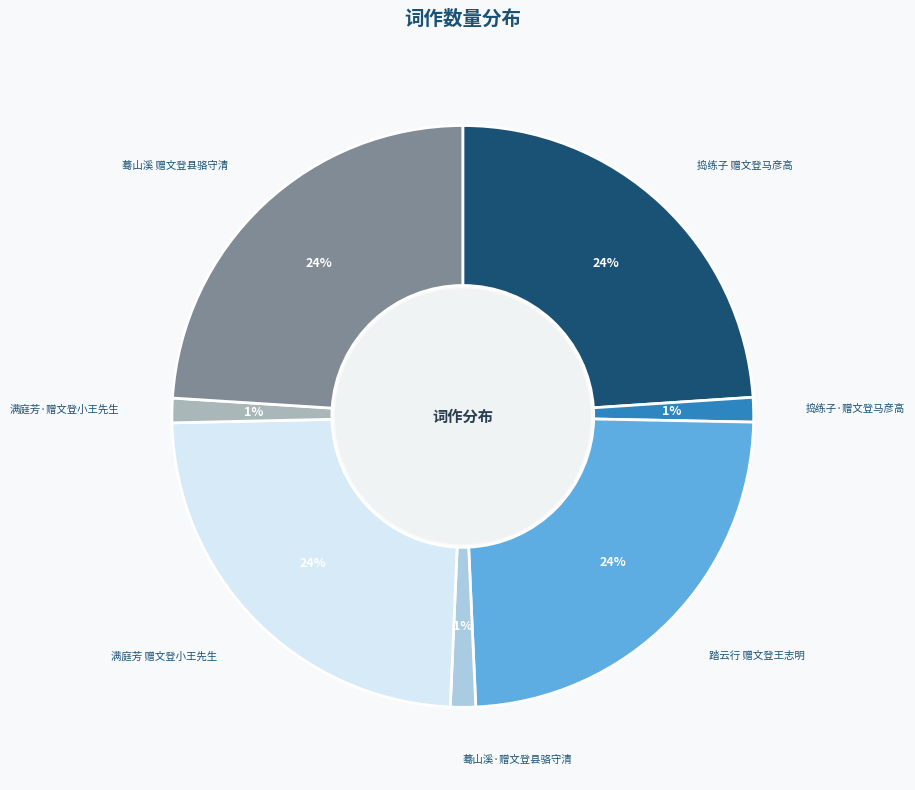

To the nearest percent, what is the difference between the largest and smallest slice percentages?

23%